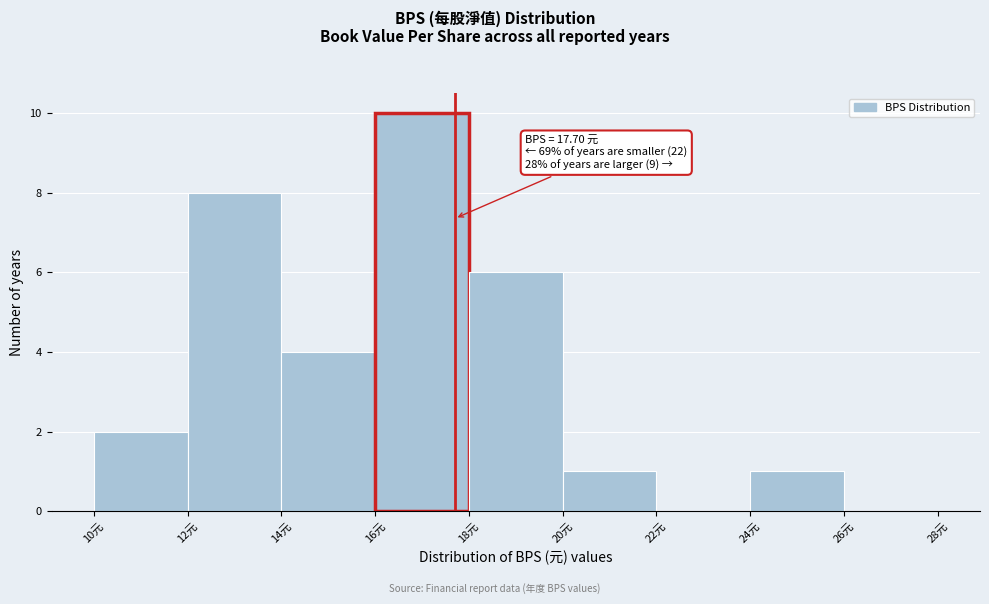

Over which range of the x-axis is the bar tallest?

16 to 18